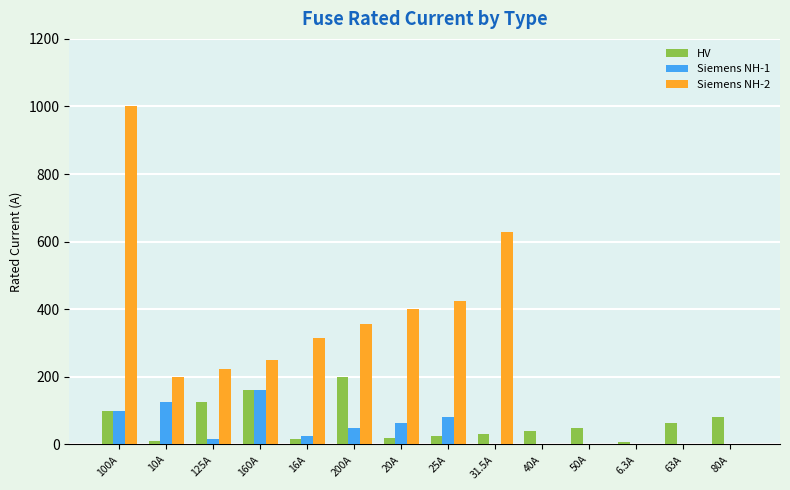

What is the greatest value displayed?

1000.0